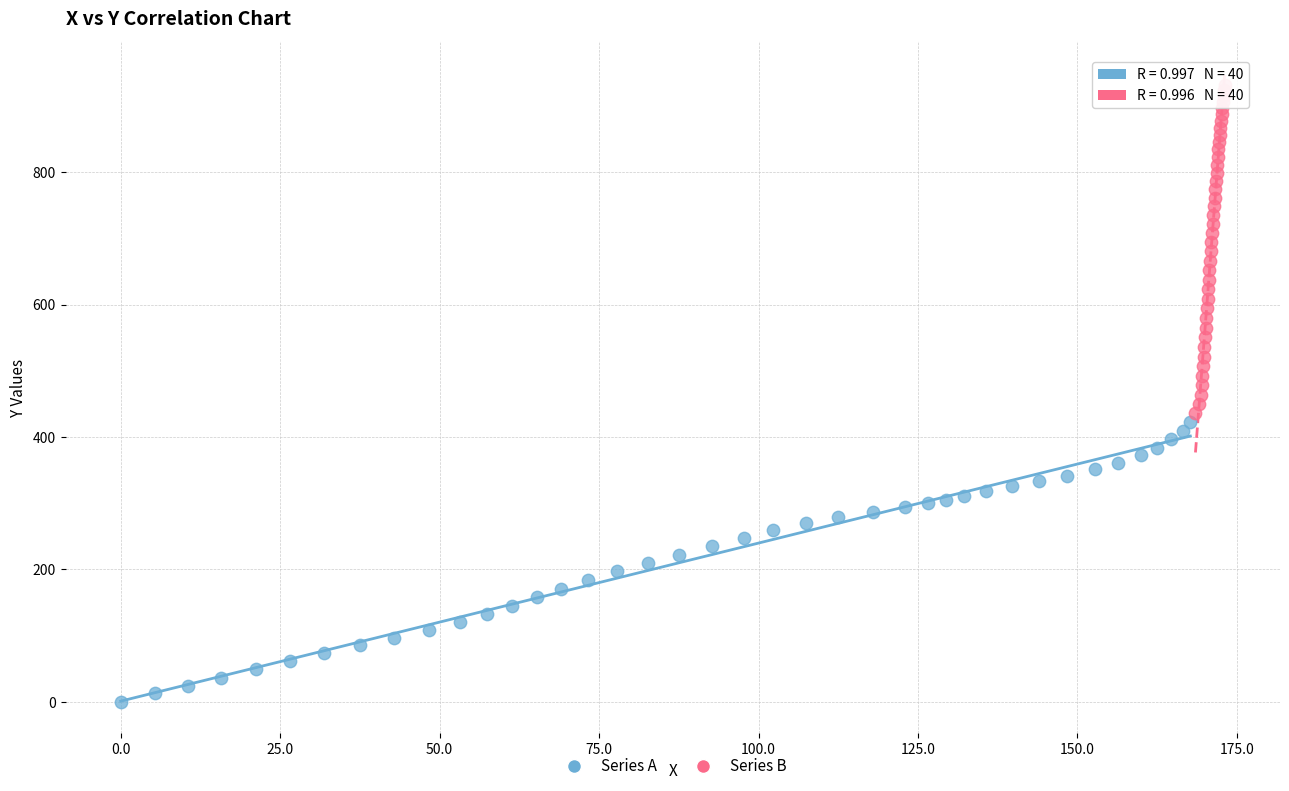

Which series reaches the minimum Y coordinate?

Series A